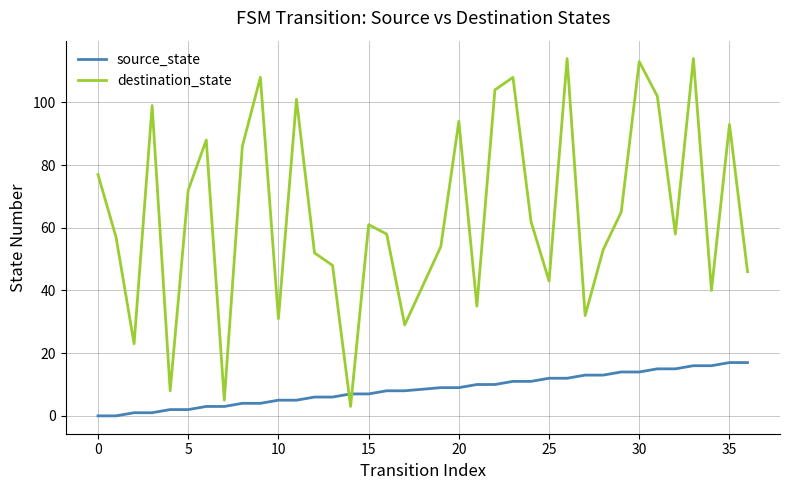

What is the greatest value displayed?

114